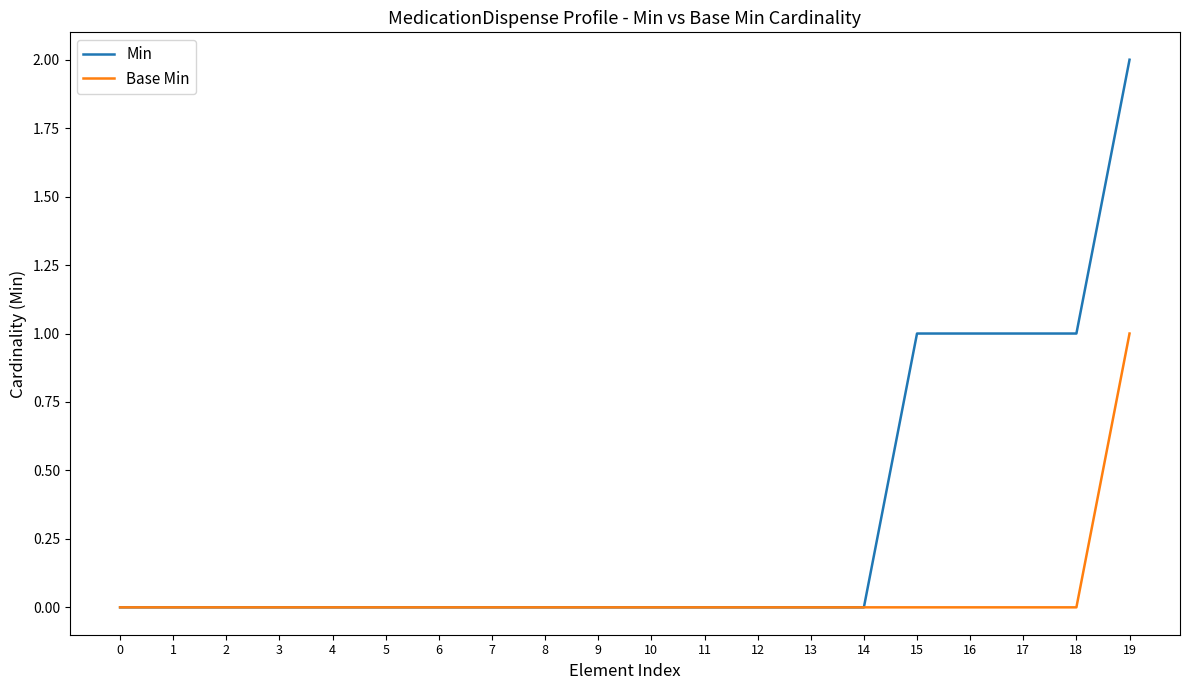

Which series has the largest range (max minus min)?

Min